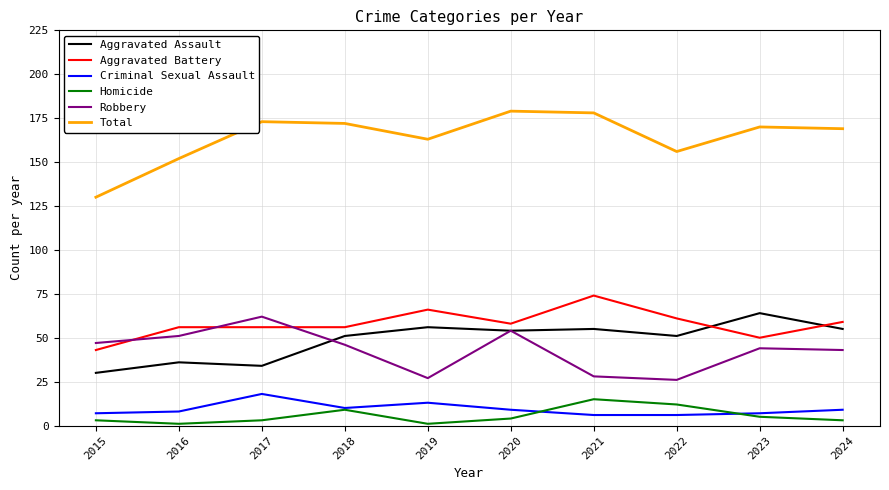

Count the number of categories in the chart.

10